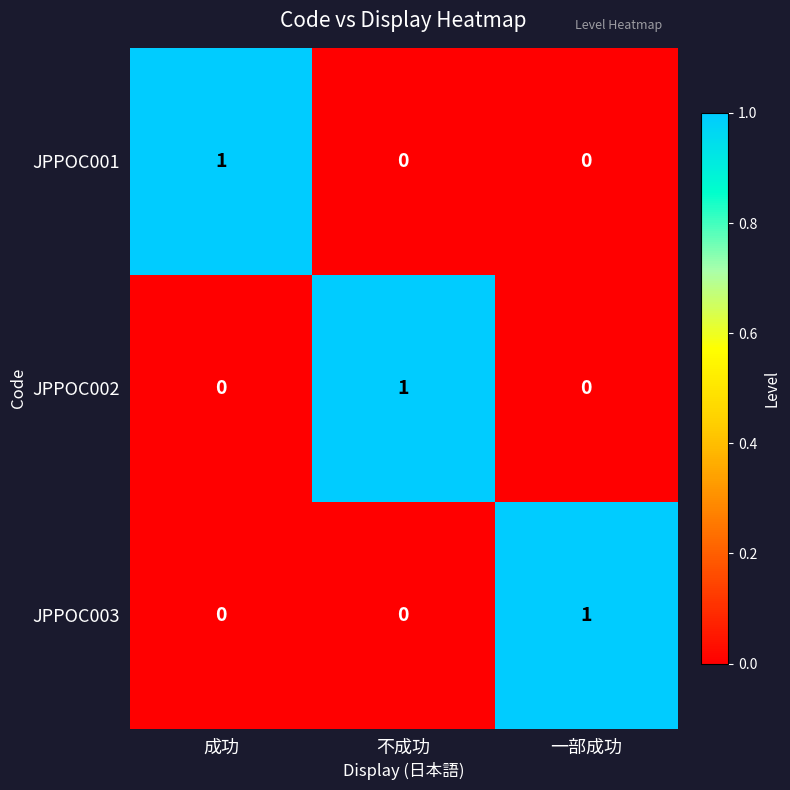

At how many categories does at least one series exceed 0?

3